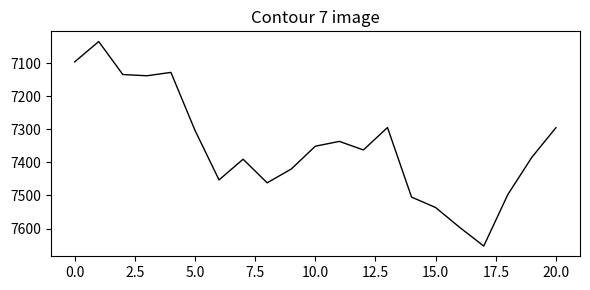

What is the greatest value displayed?

7652.9